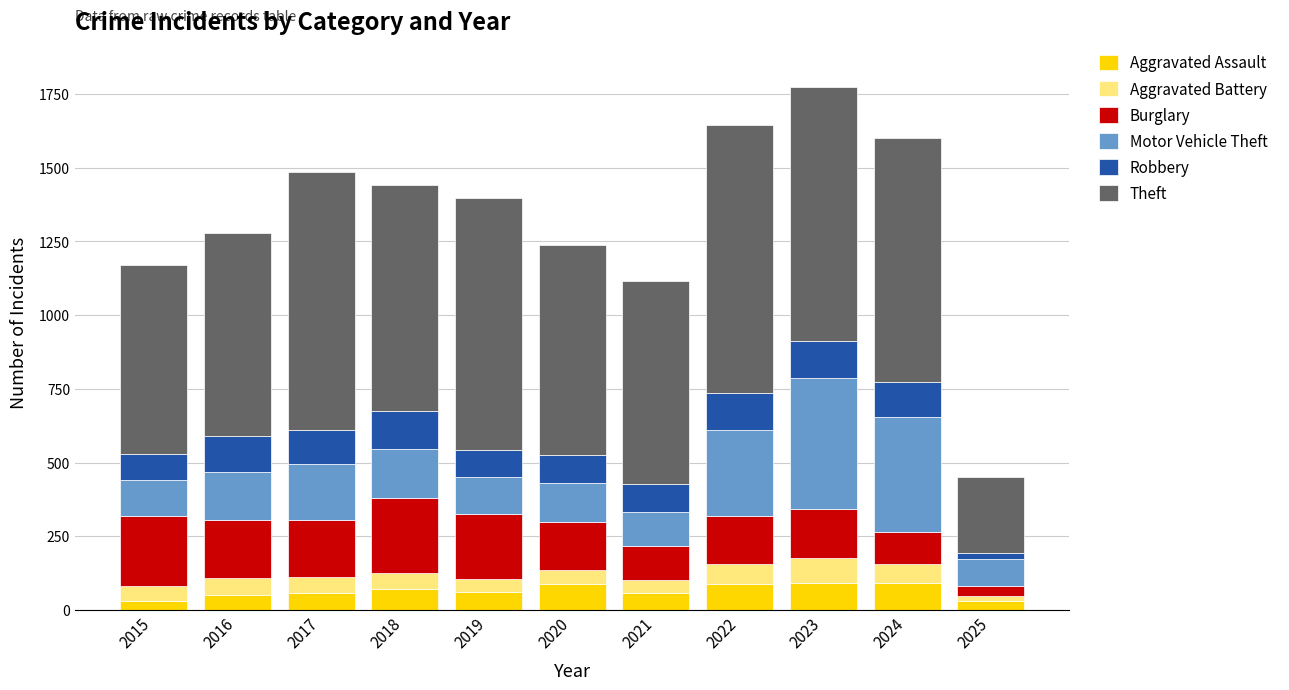

What is the difference between the maximum and minimum values in the Aggravated Assault series?

63